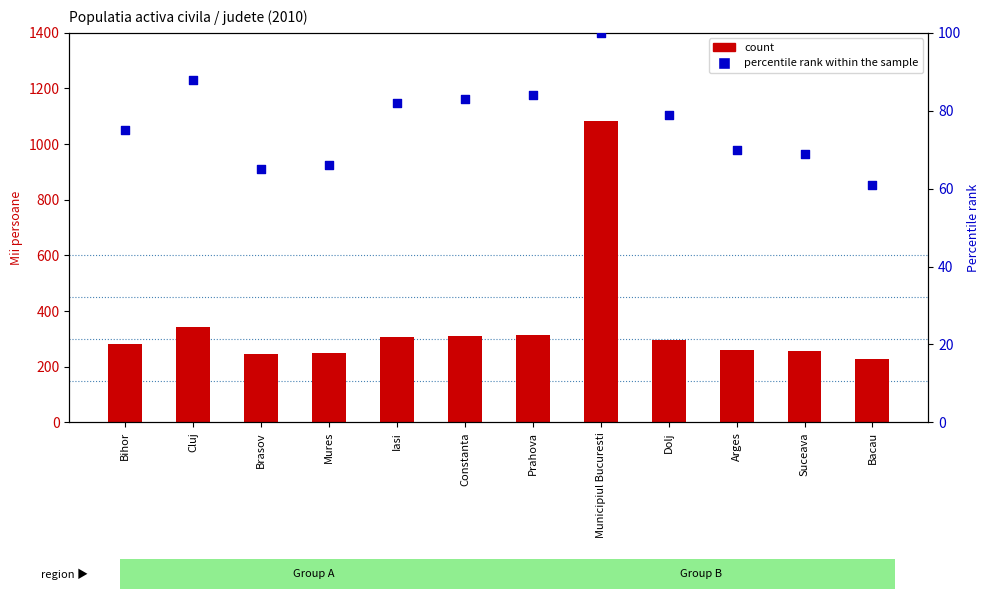

Which series has the largest total across all categories?

count